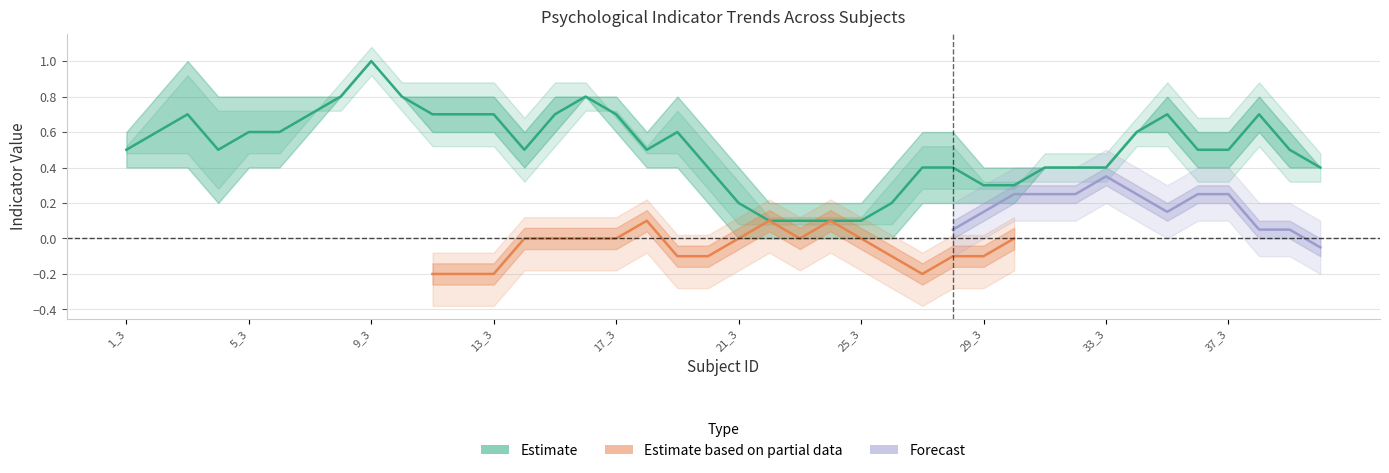

What is the highest value of the Perasaan sedih series?

1